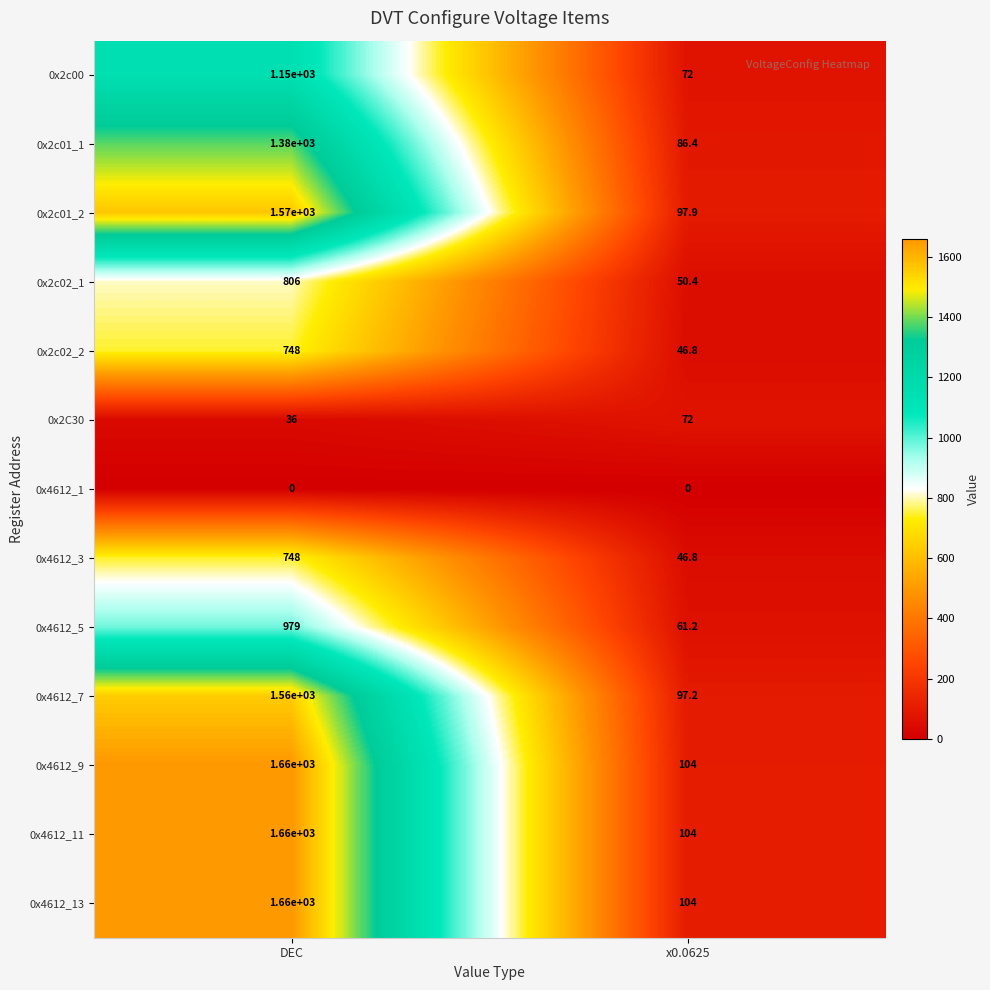

Rank the categories by 0x4612_5 value from highest to lowest.

DEC, x0.0625